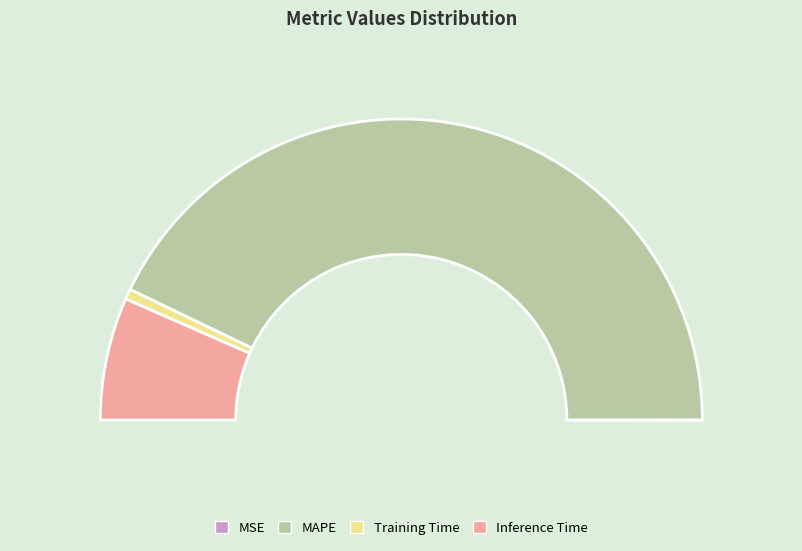

Rank the categories by value from lowest to highest.

MSE, Training Time, Inference Time, MAPE